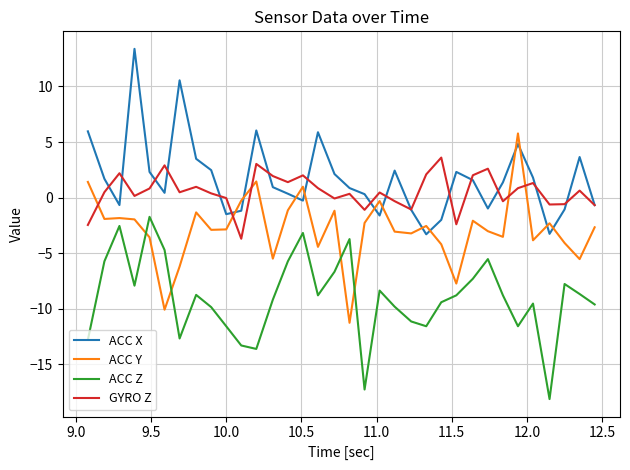

Which series has the largest total across all categories?

ACC X